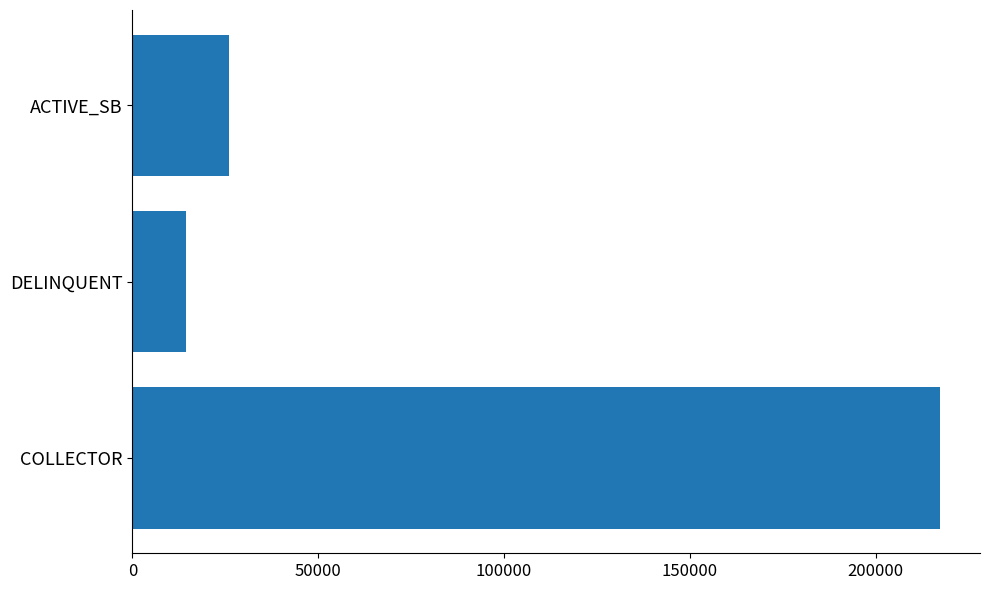

Reading bottom to top, what are all the values shown in this chart?

COLLECTOR=217159.2	DELINQUENT=14310.2	ACTIVE_SB=25884.7